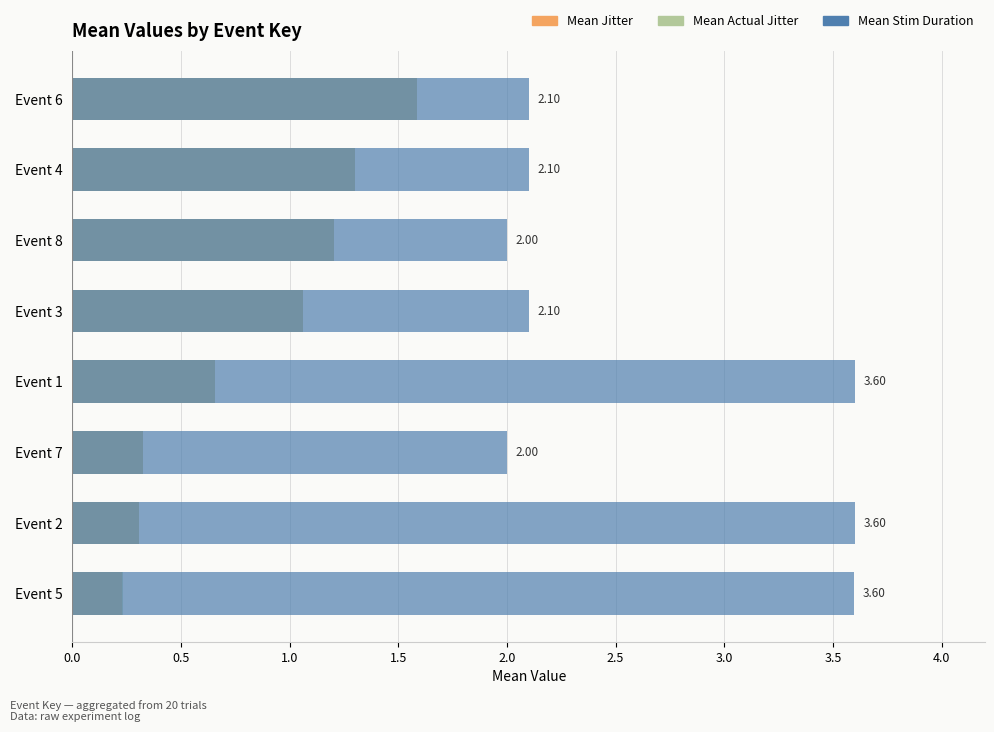

Rank the series at 1.0 from lowest to highest value.

Mean Actual Jitter, Mean Jitter, Mean Stim Duration